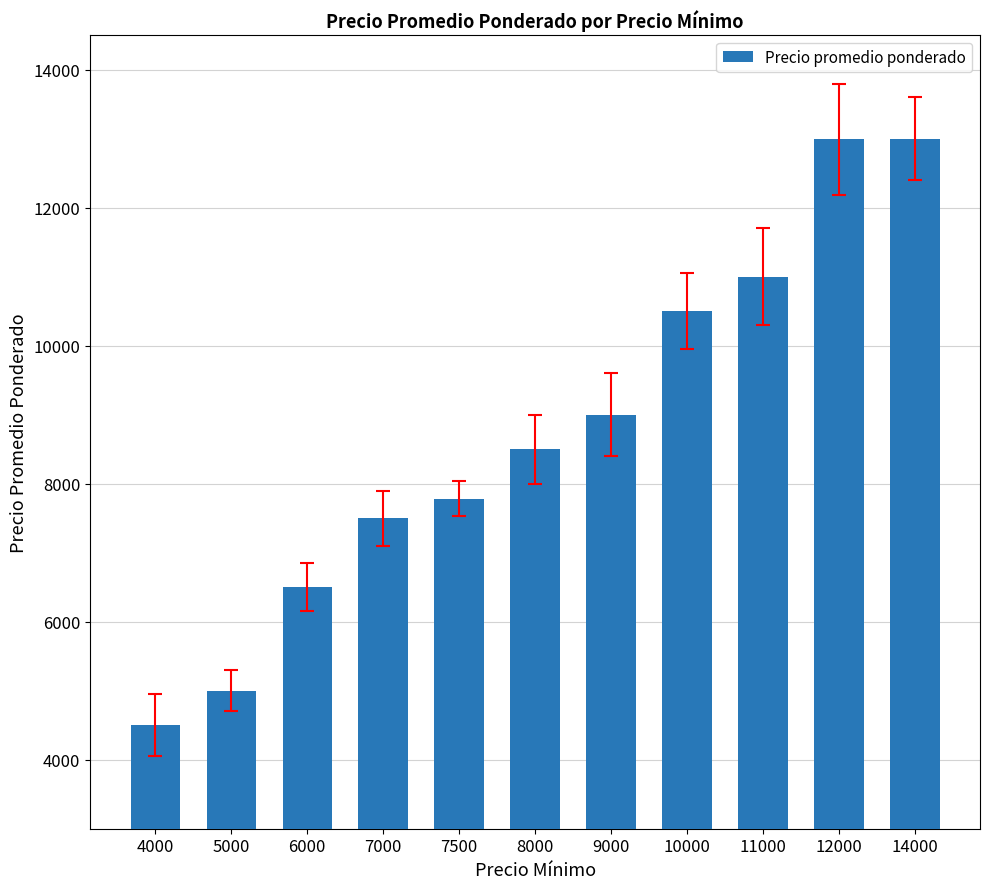

What is the value of the 8th bar from the left?

10500